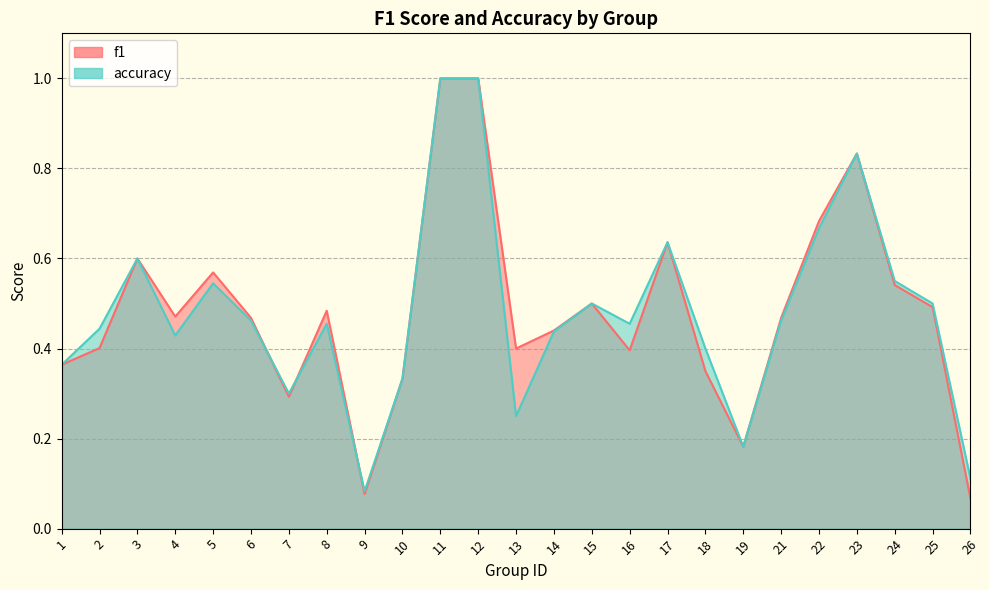

Does the chart display data point markers on the line(s)?

No